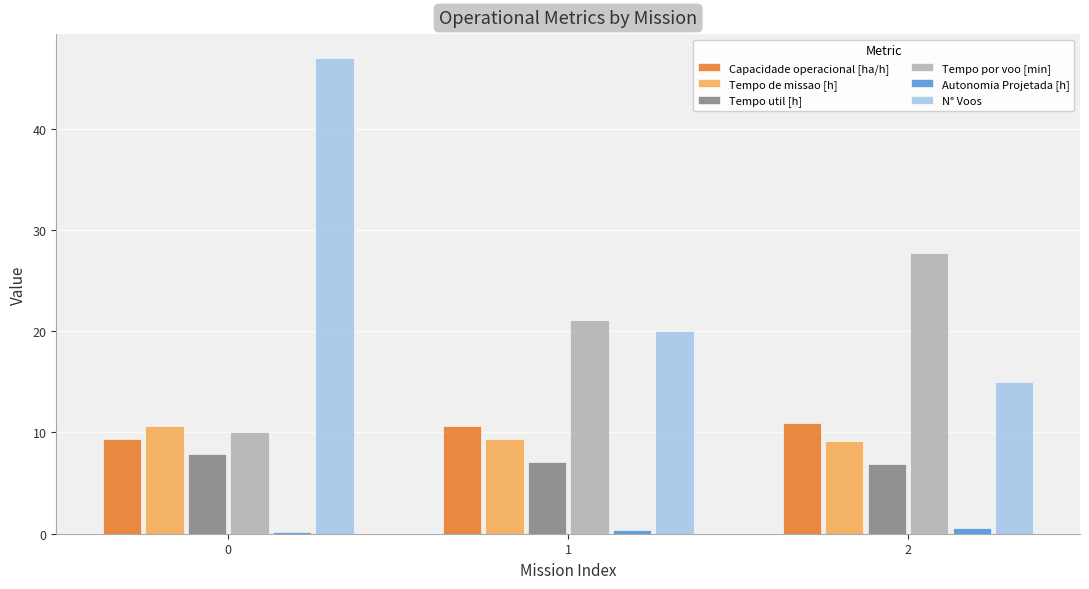

Which series has the largest range (max minus min)?

N° Voos